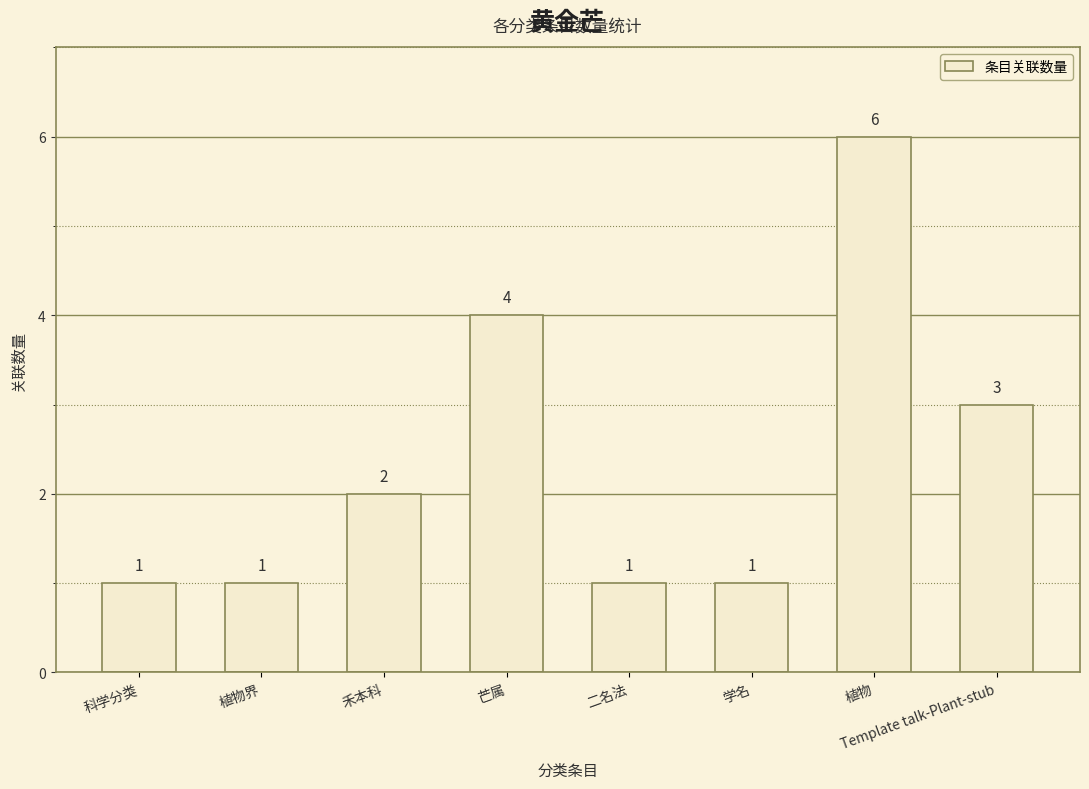

How many bars are there in total?

8